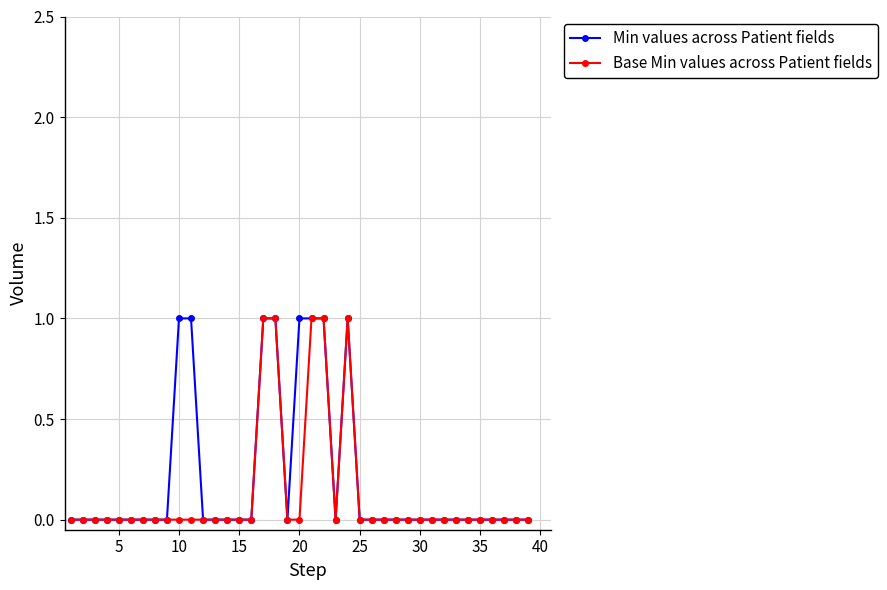

True or false: Base Min values across Patient fields has more than 0 points higher than both neighbors.

True